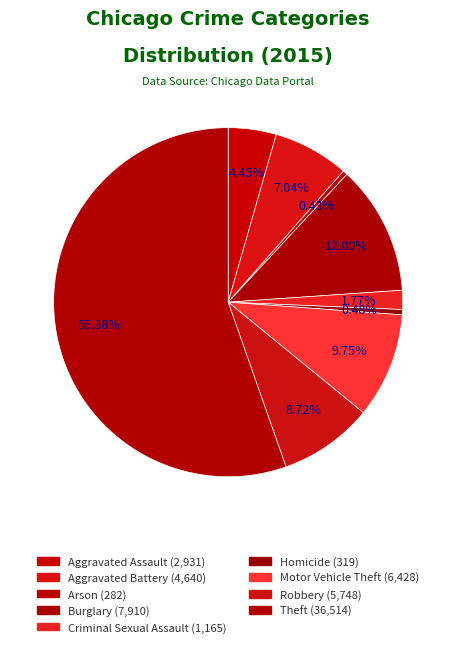

To the nearest percent, what is the average slice percentage?

11%